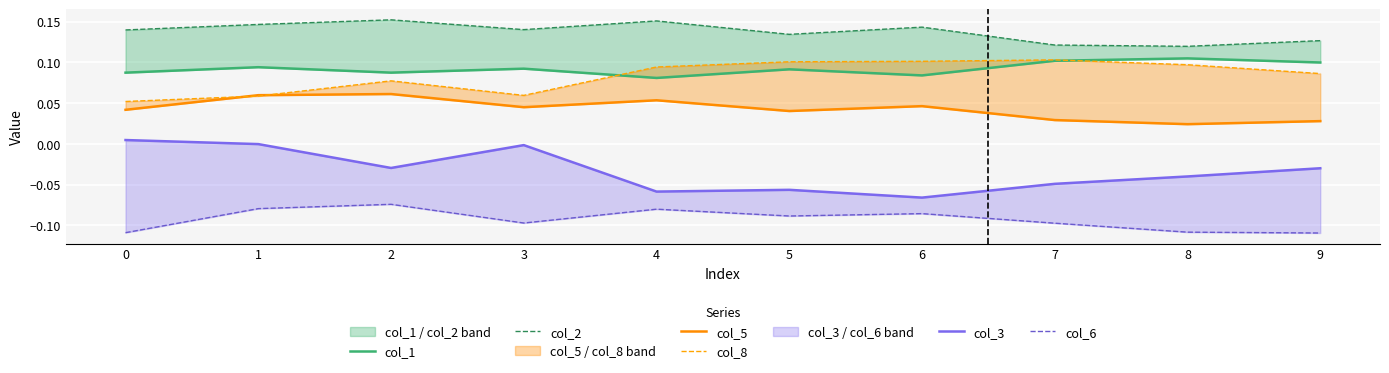

Which series has the largest total across all categories?

col_2